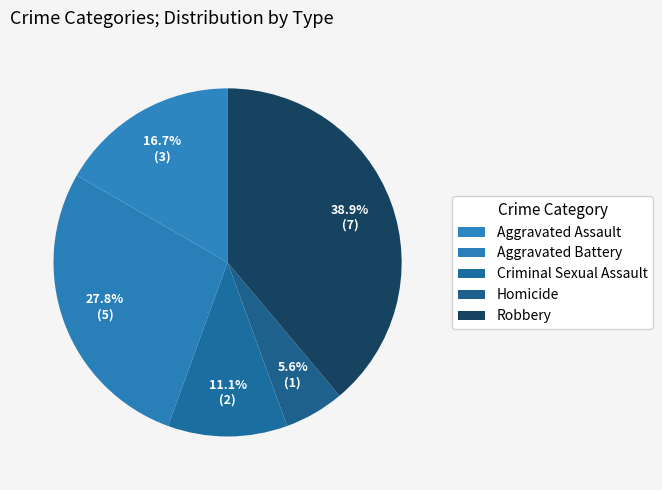

Count the number of slices in the pie.

5